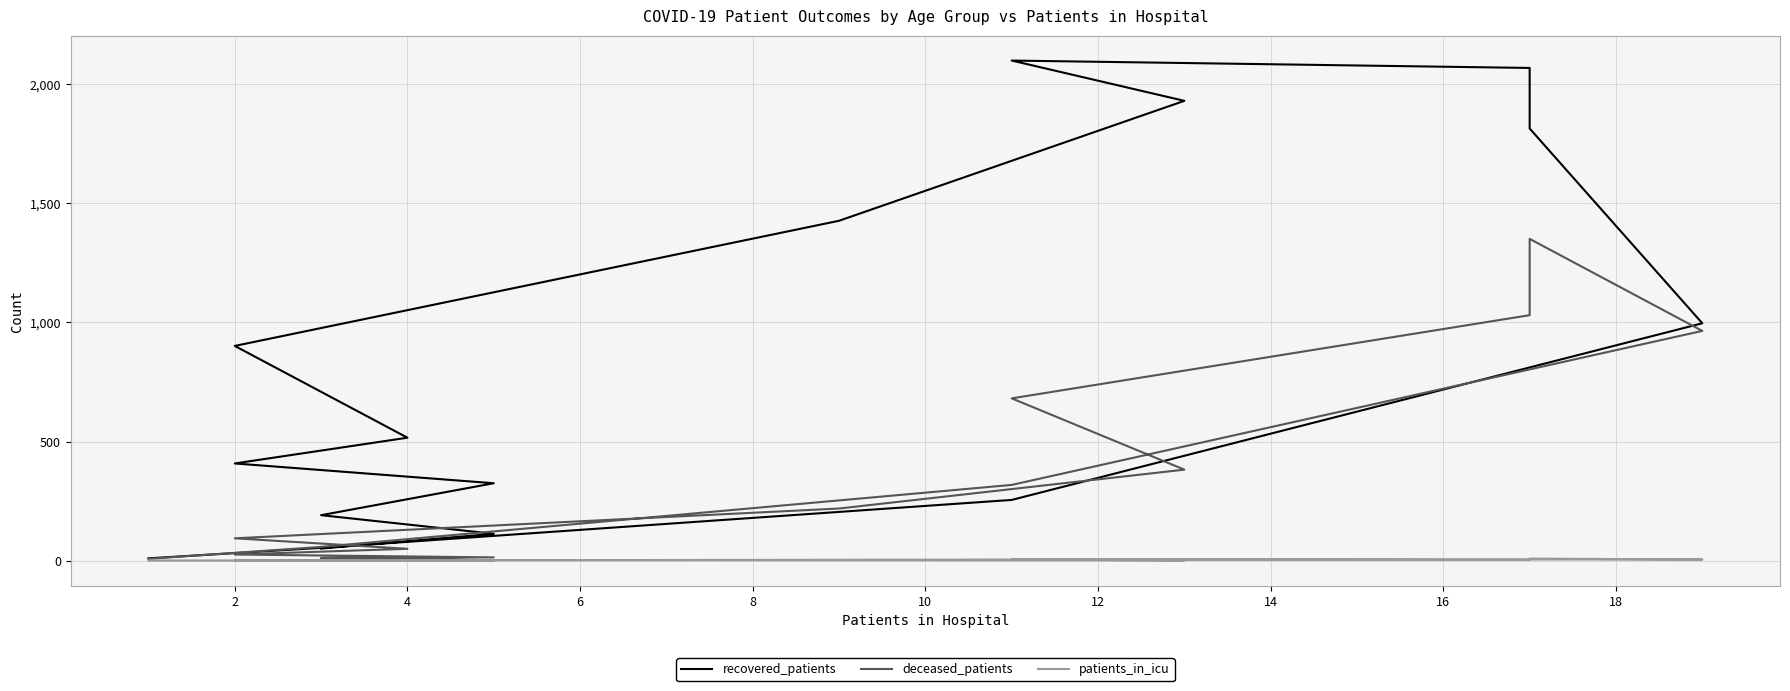

How many data points does each series have?

16